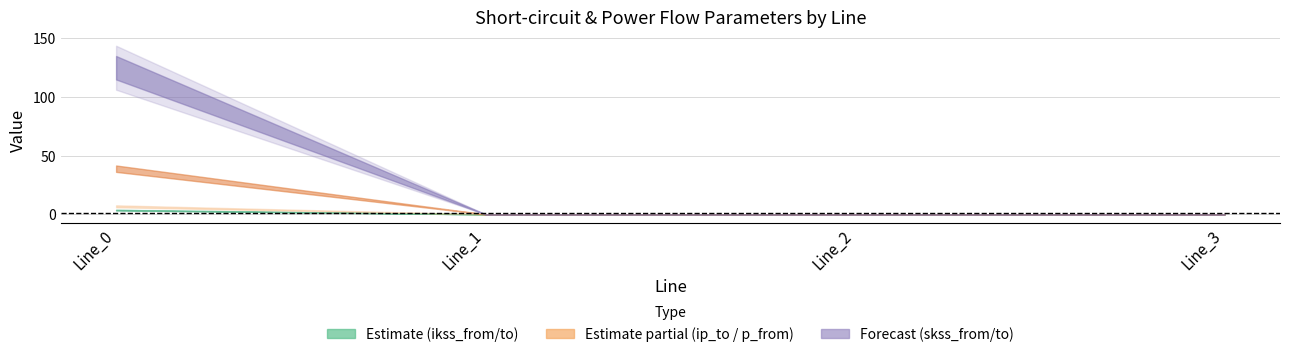

What is the total value across all series at Line_0?

302.4